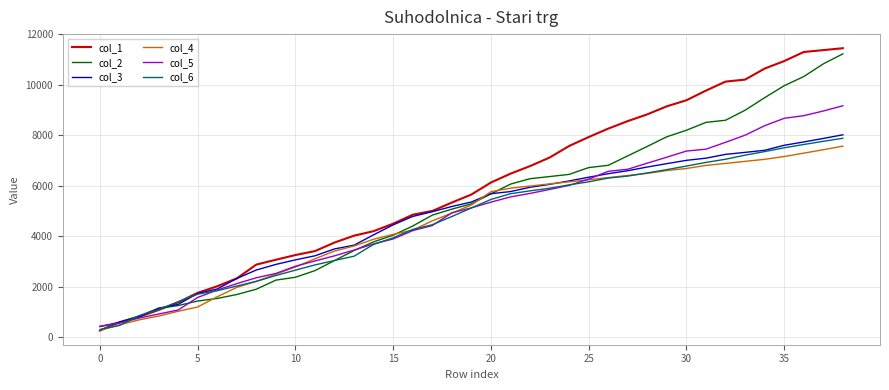

Which series has the widest spread of values?

col_1